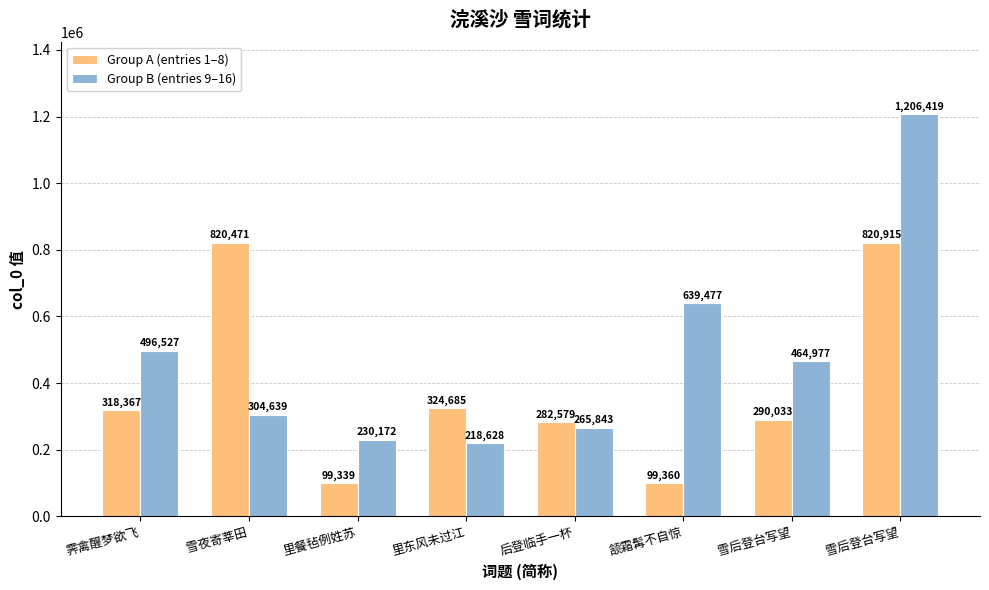

What are all the series names shown in the legend?

Group A (entries 1–8), Group B (entries 9–16)